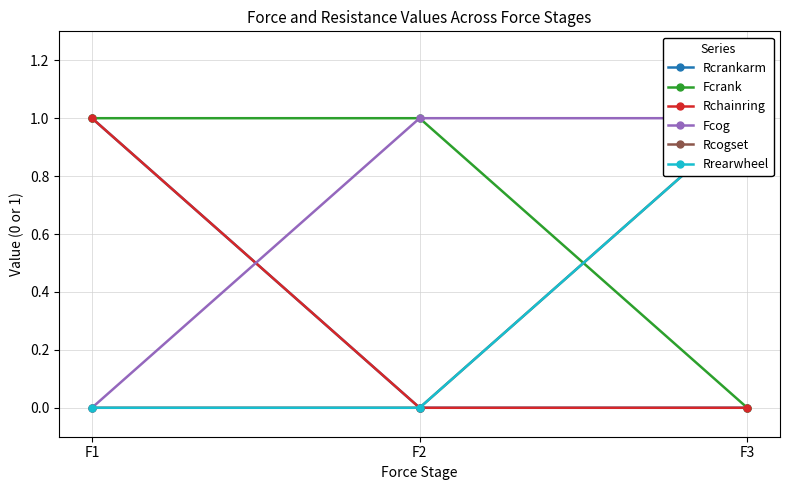

What value does the Rchainring series have at F1?

1